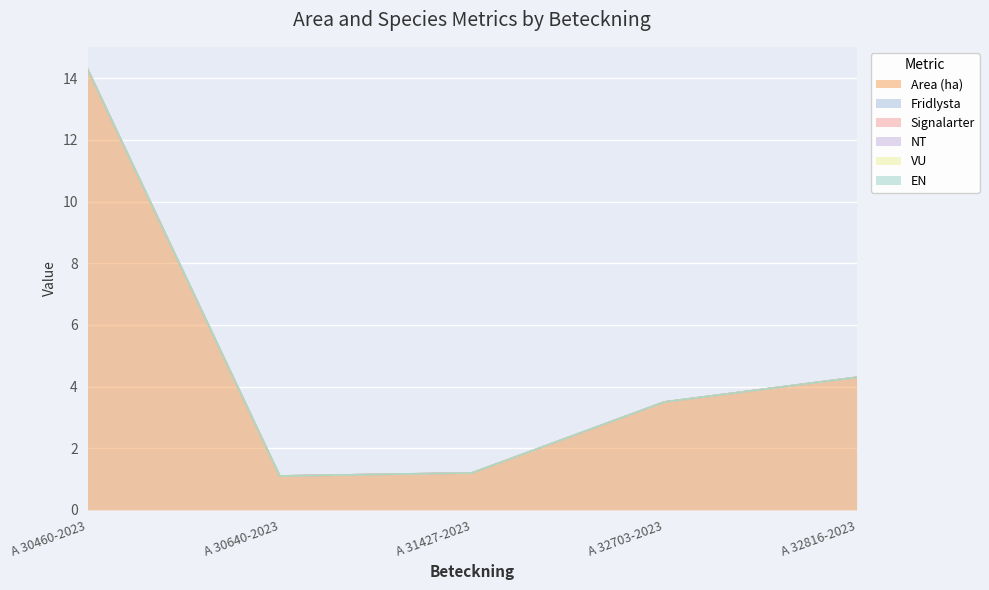

Does the chart display data point markers on the line(s)?

No